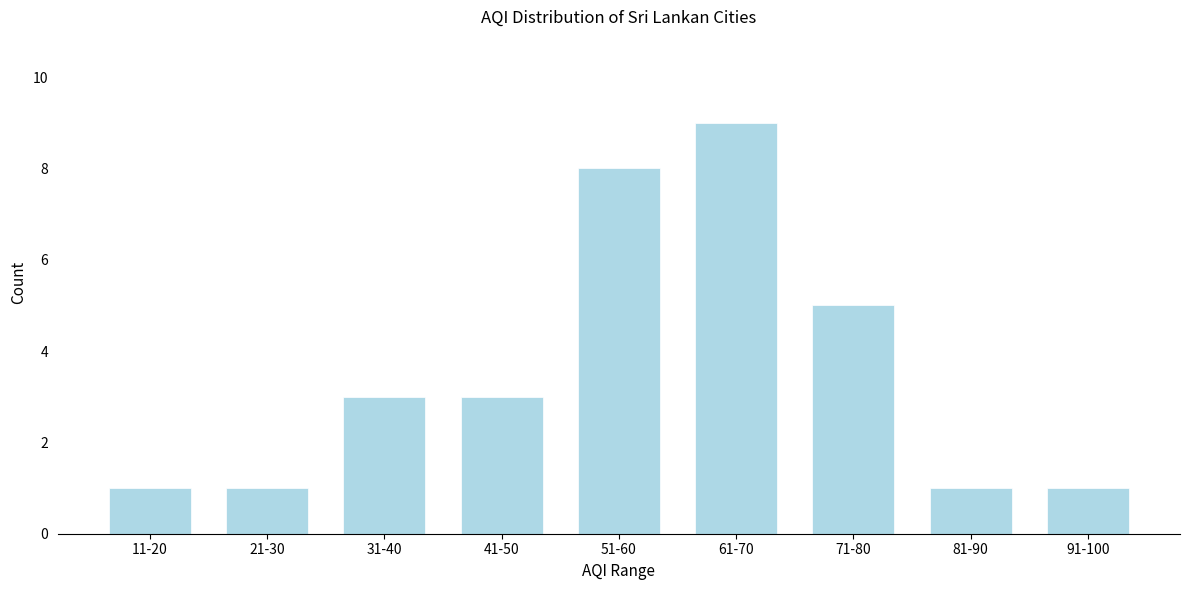

Reading left to right, transcribe all the data shown in this chart.

1	1	3	3	8	9	5	1	1